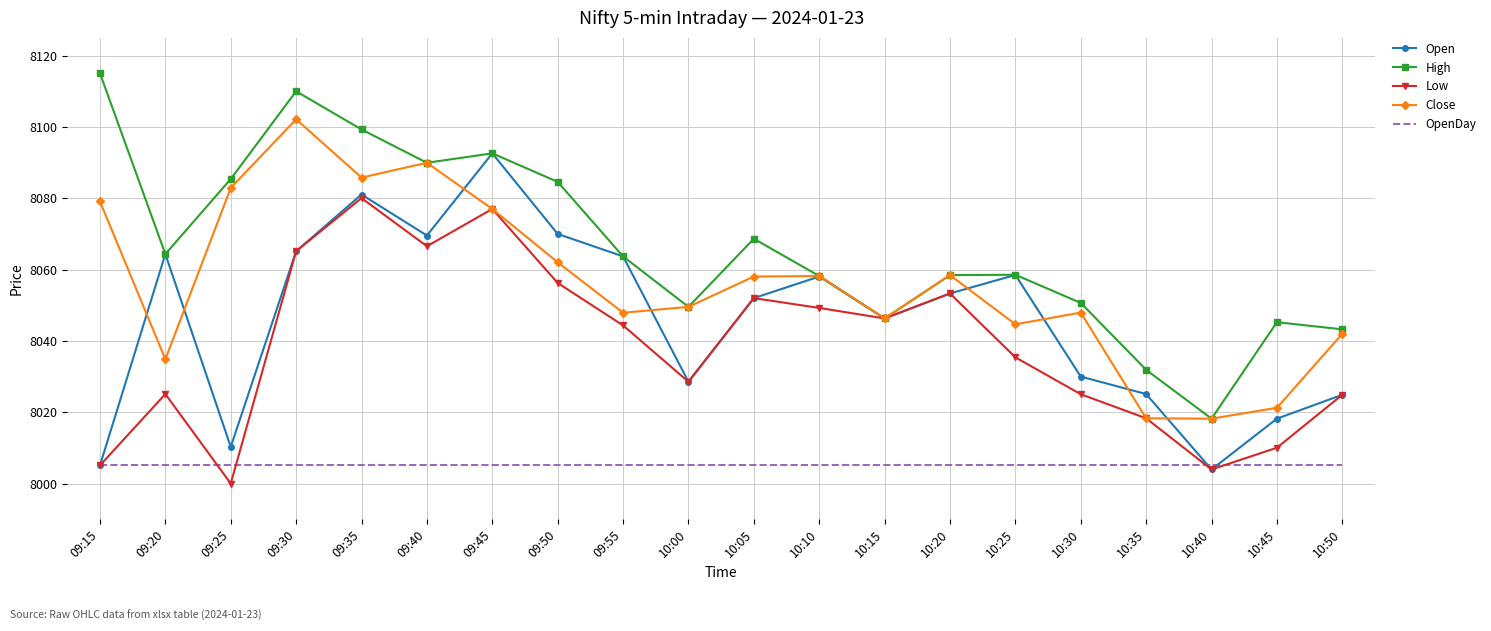

List the series in order of their peak value, highest first.

High, Close, Open, Low, OpenDay